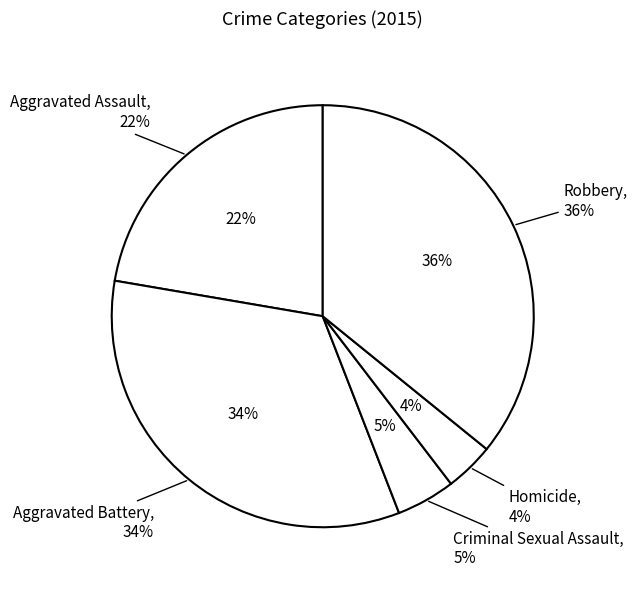

Rank the categories by value from highest to lowest.

Robbery, Aggravated Battery, Aggravated Assault, Criminal Sexual Assault, Homicide